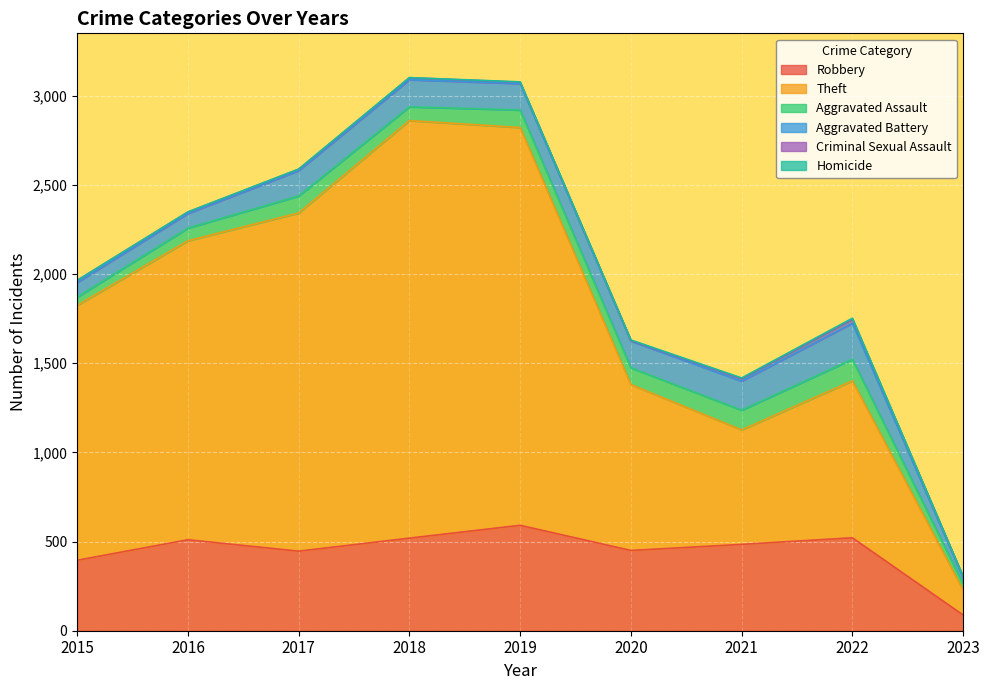

At which category does the chart reach its minimum across all series?

2015